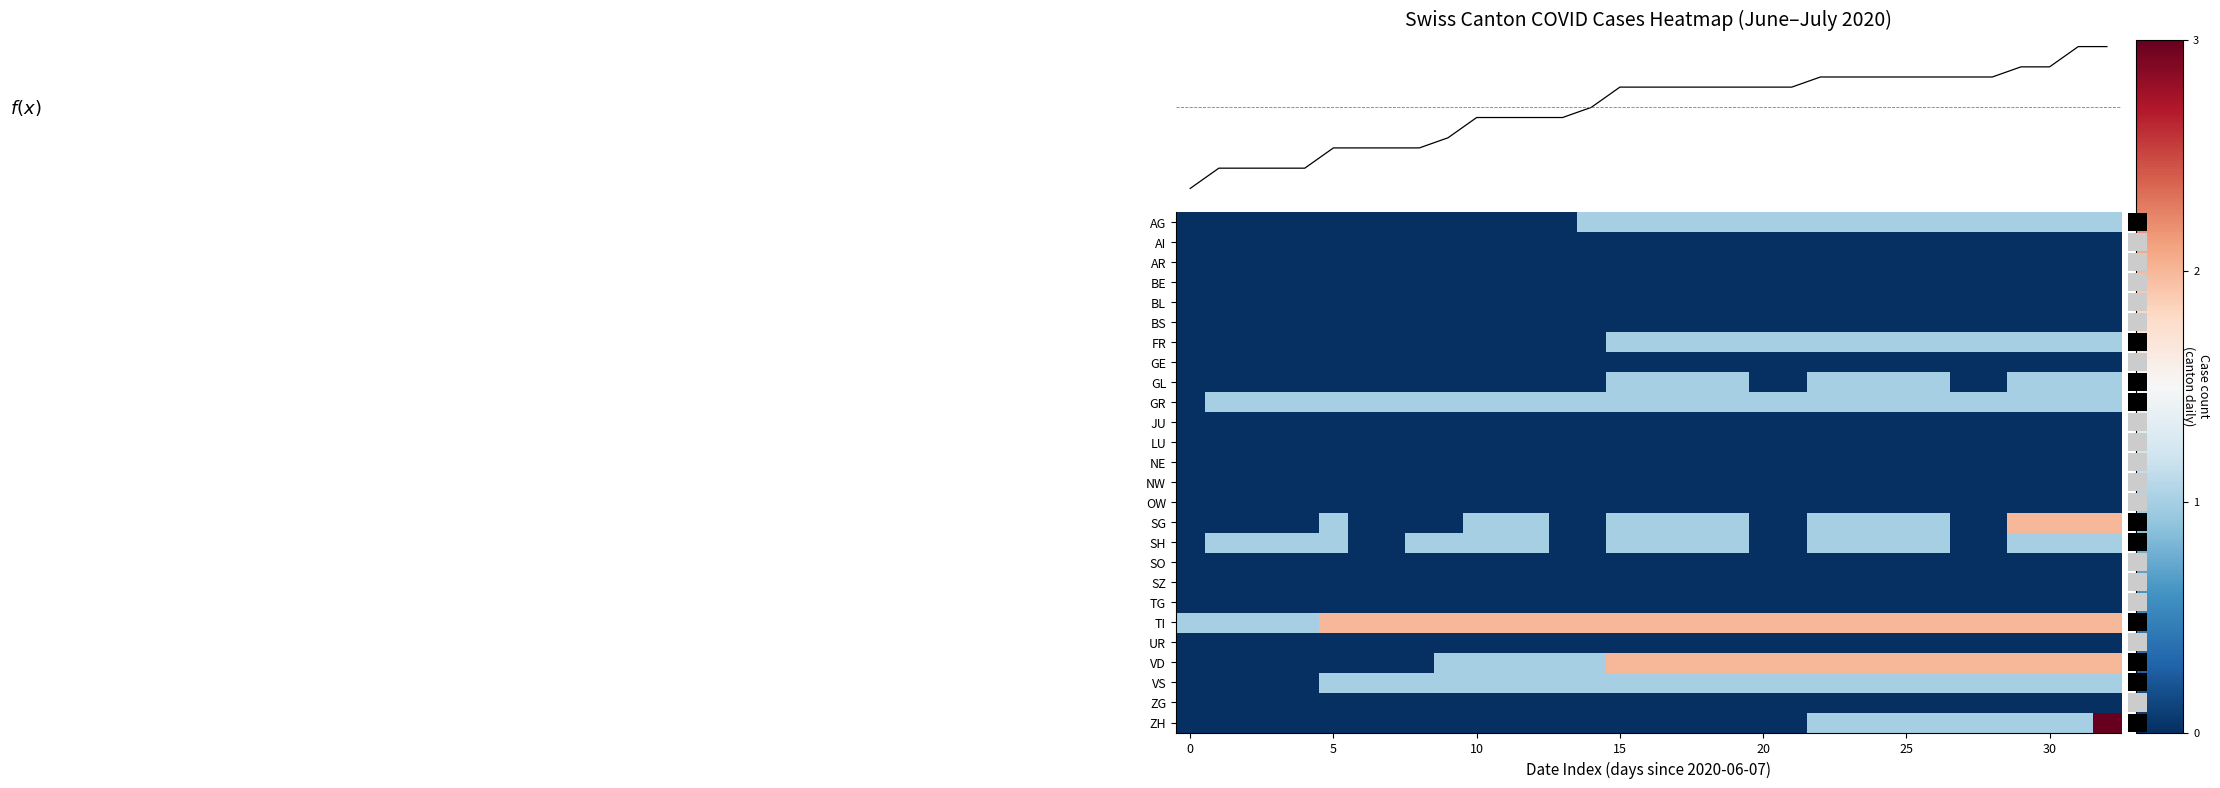

At which category is the sum across all series the highest?

32